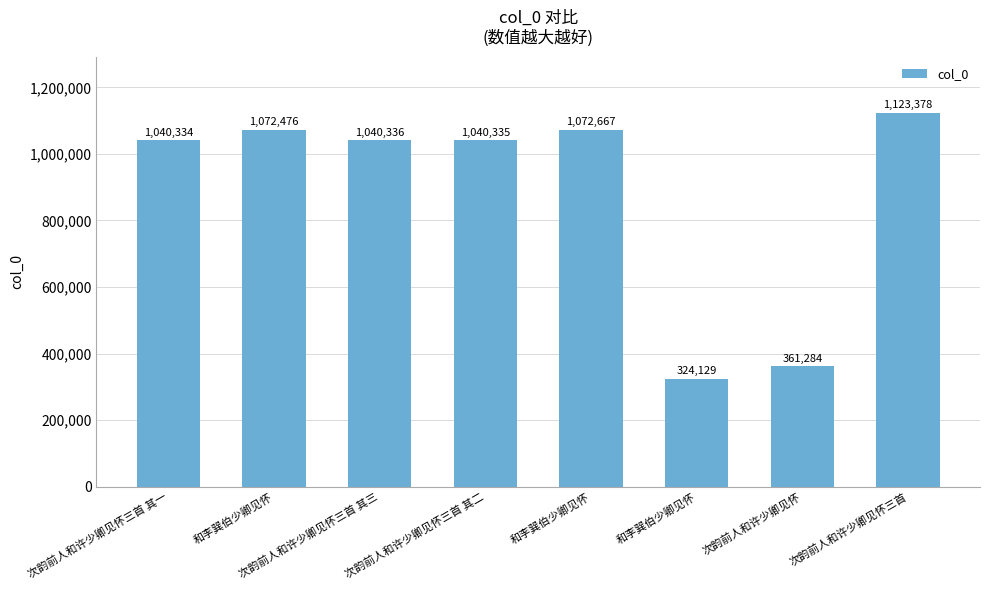

True or false: the data shows 1682083 at 次韵前人和许少卿见怀三首 其三.

False